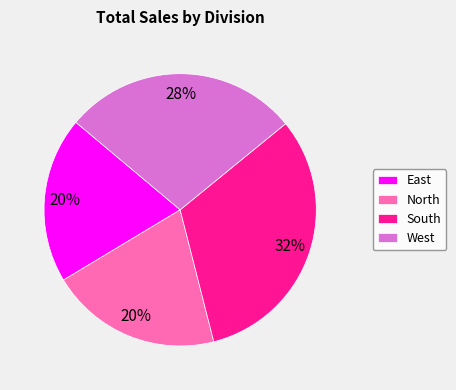

Count the number of slices in the pie.

4